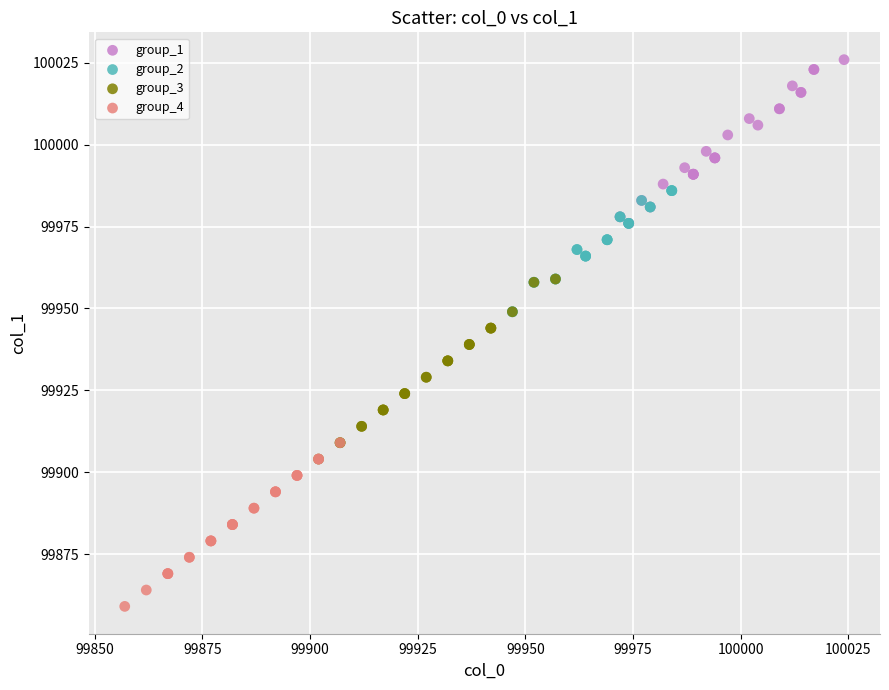

Which series contains the highest Y value?

group_1